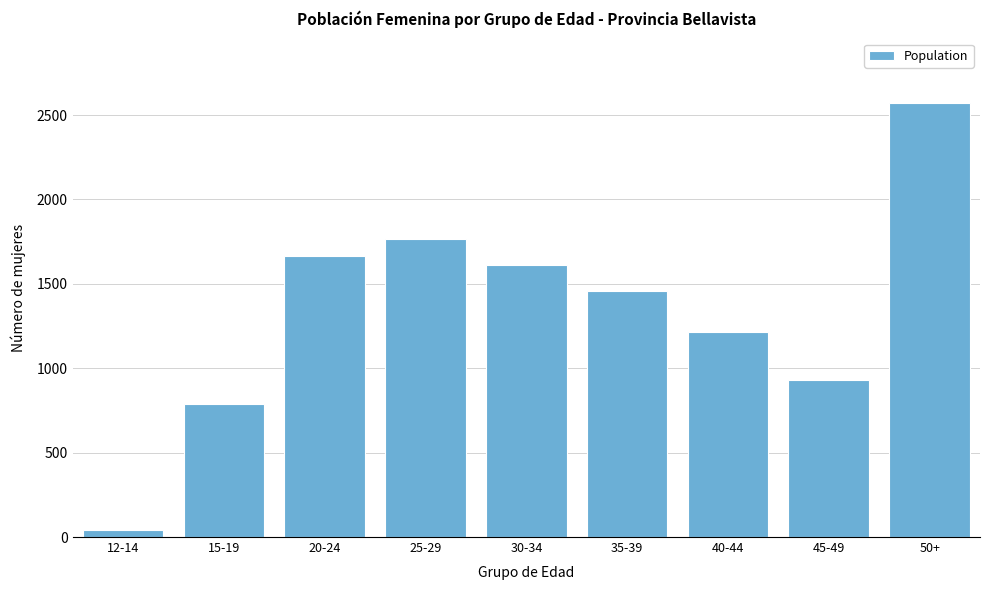

Reading left to right, transcribe all the data shown in this chart.

12-14=43	15-19=788	20-24=1663	25-29=1766	30-34=1610	35-39=1455	40-44=1213	45-49=932	50+=2569